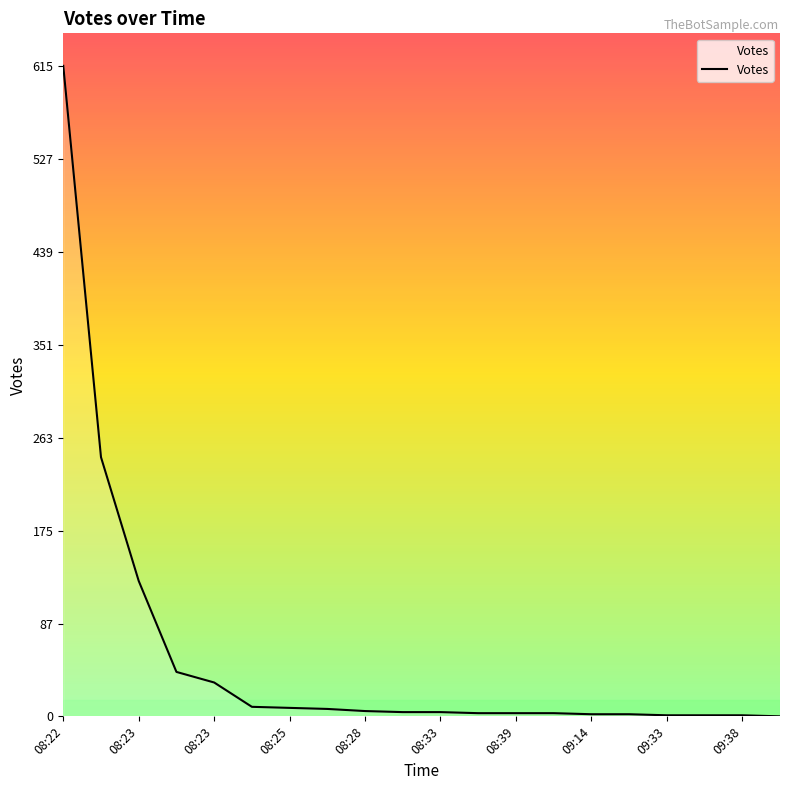

What is the greatest value displayed?

615